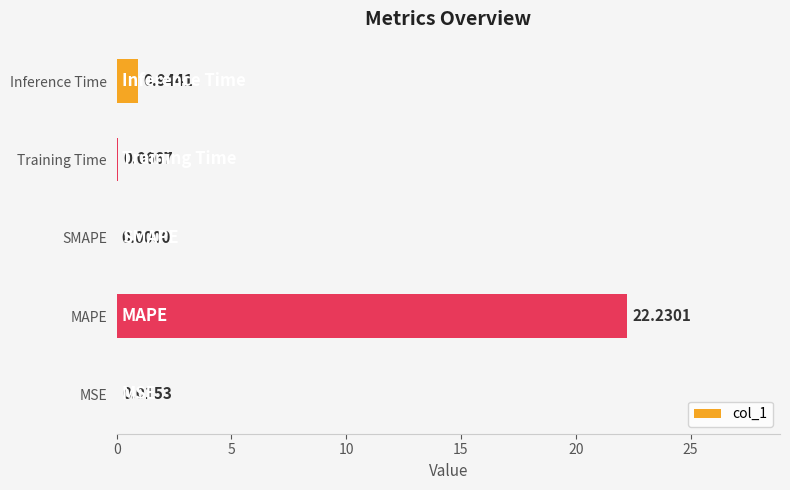

Where is the data nearest to the value 11?

Inference Time